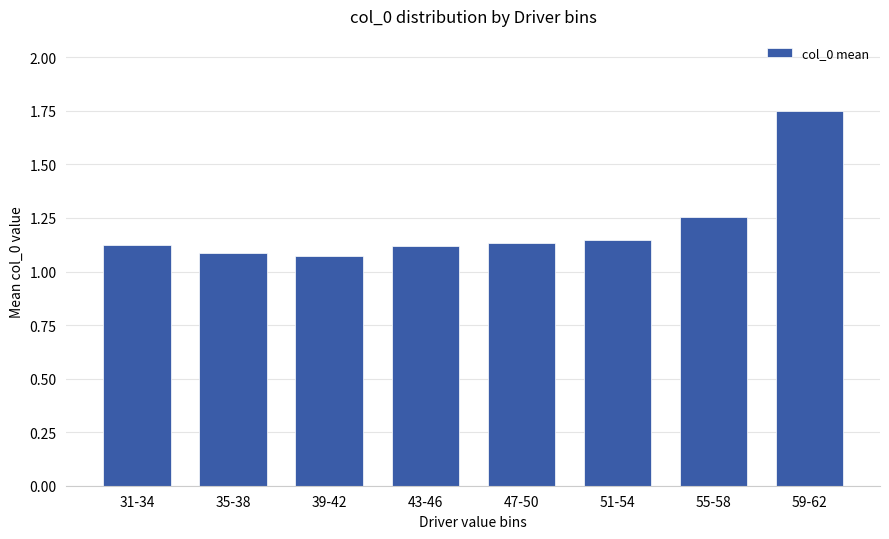

Is it true that the value at 43-46 is 1.1?

True